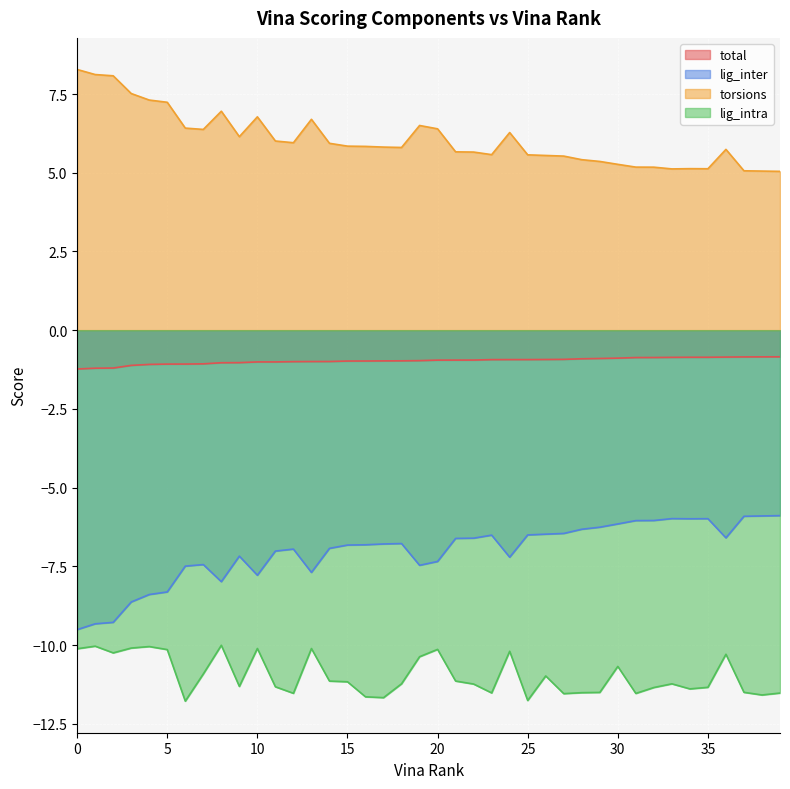

Does the chart display data point markers on the line(s)?

No